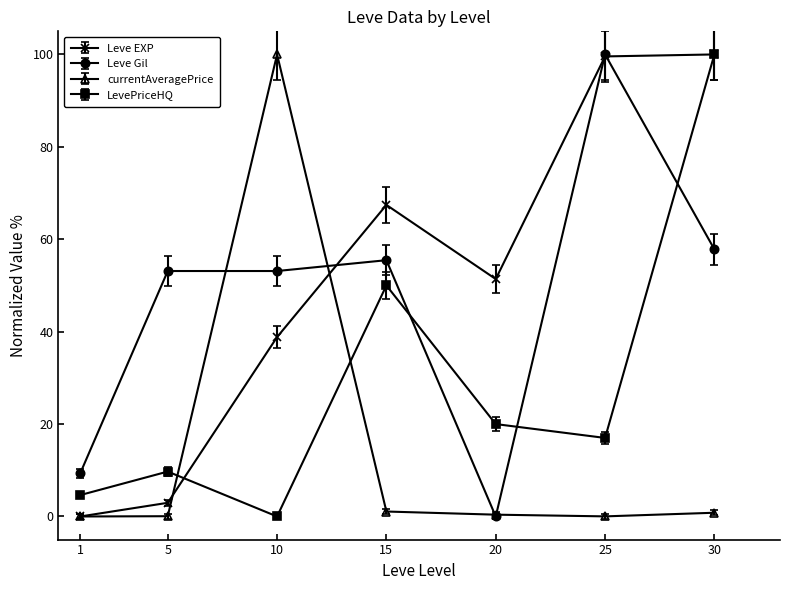

How many intersections are there between Leve Gil and LevePriceHQ?

3